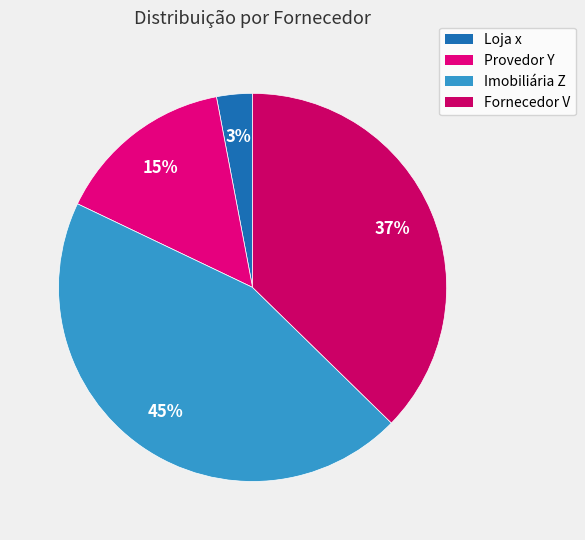

What percentage do Loja x and Provedor Y together represent?

17.9%